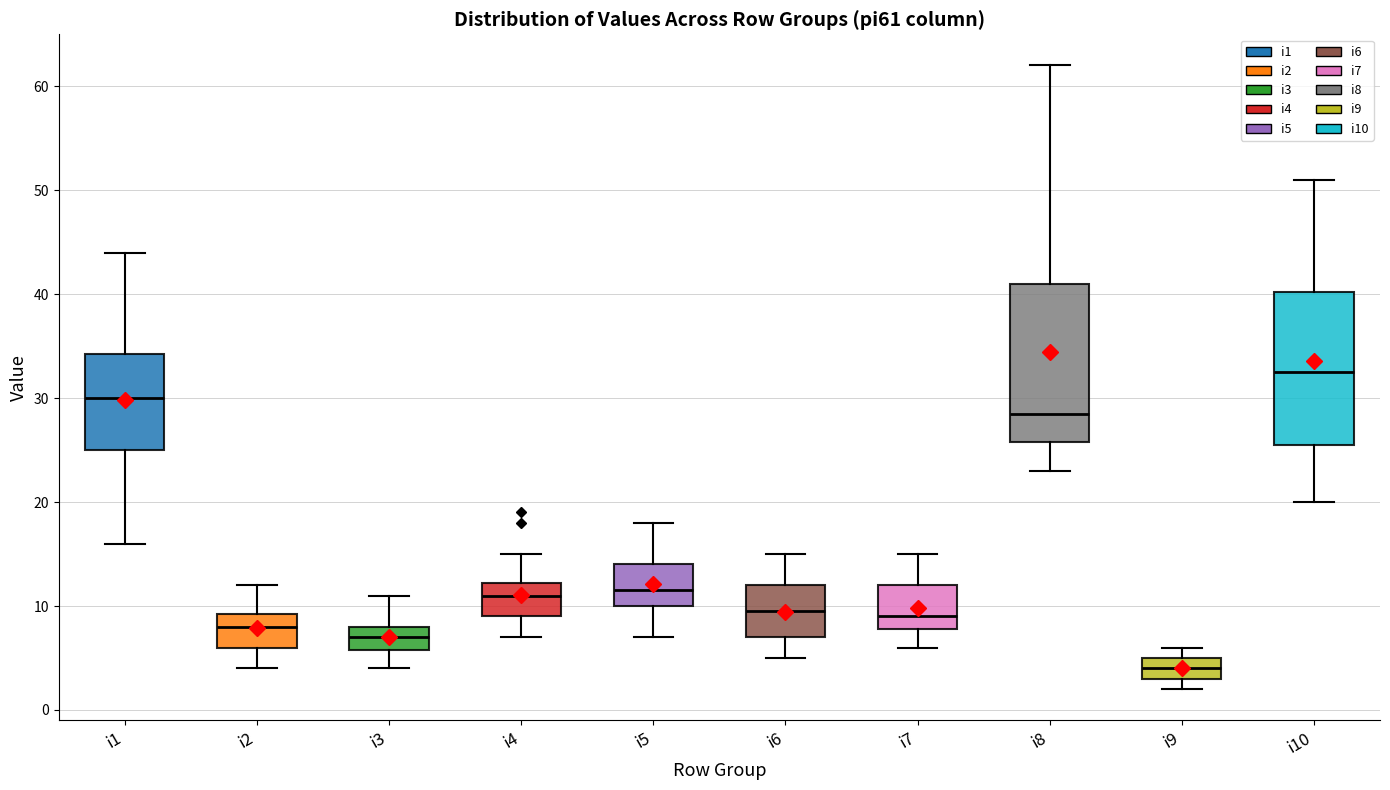

Reading left to right, transcribe this box plot: for each box, give where its median line is, the range the box spans, and where its two whiskers end, as read against the y-axis. The values are not printed on the chart, so give them approximately, as read against the axis.

i1: median 30, box 25 to 34, whiskers 16 to 44
i2: median 8, box 6 to 9, whiskers 4 to 12
i3: median 7, box 6 to 8, whiskers 4 to 11
i4: median 11, box 9 to 12, whiskers 7 to 15
i5: median 12, box 10 to 14, whiskers 7 to 18
i6: median 10, box 7 to 12, whiskers 5 to 15
i7: median 9, box 8 to 12, whiskers 6 to 15
i8: median 29, box 26 to 41, whiskers 23 to 62
i9: median 4, box 3 to 5, whiskers 2 to 6
i10: median 33, box 26 to 40, whiskers 20 to 51